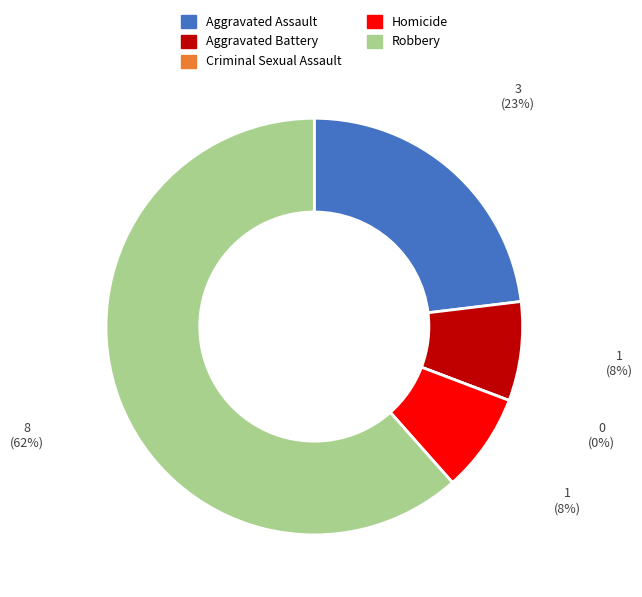

To the nearest percent, what is the average slice percentage?

20%